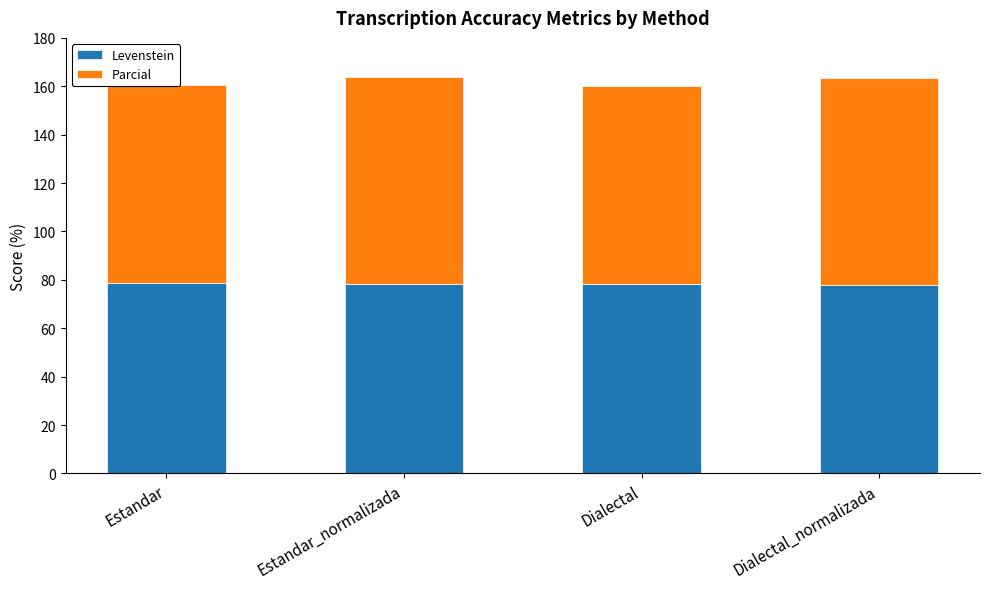

The value of Levenstein at Dialectal is 20.9. True or false?

False